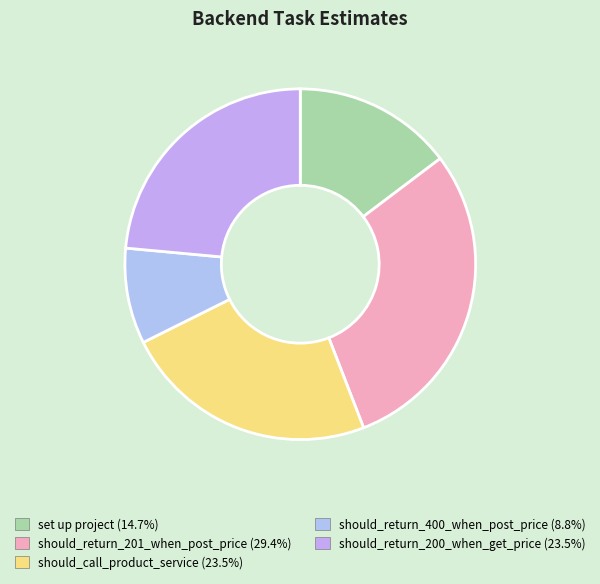

To the nearest percent, what is the difference between the set up project and should_return_200_when_get_price slice percentages?

9%